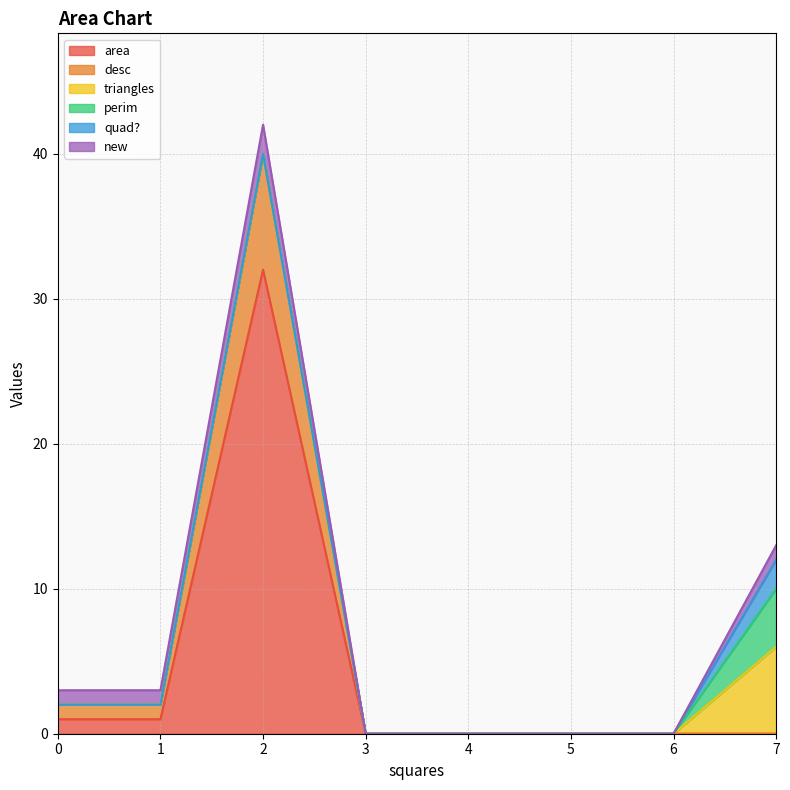

The value of perim at 2 is 0. True or false?

True